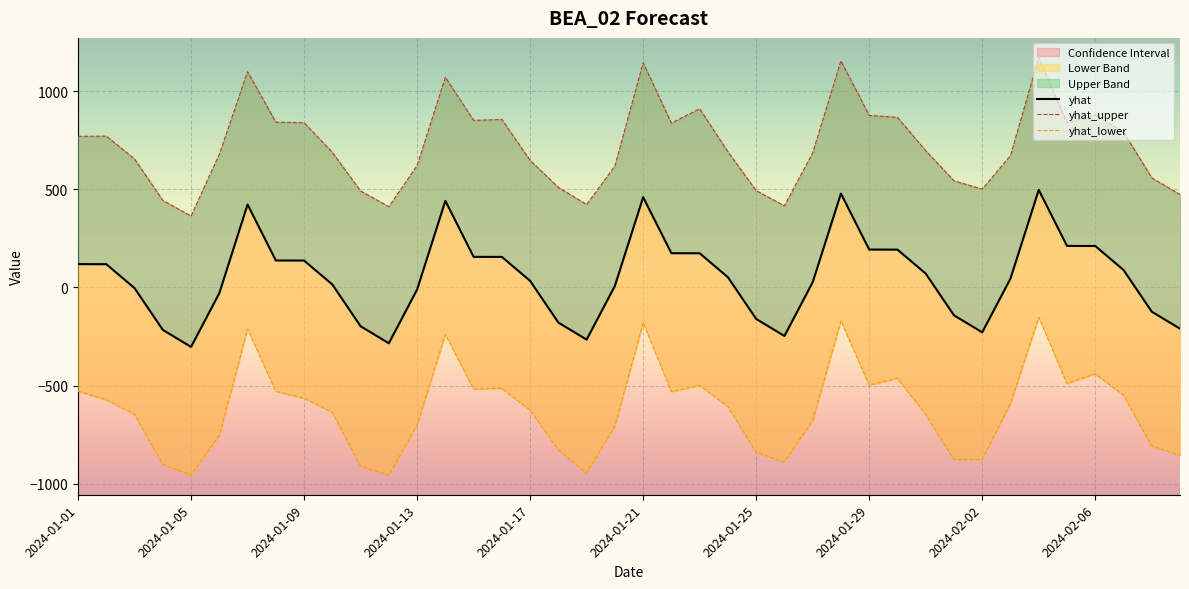

At which category is the sum across all series the highest?

34